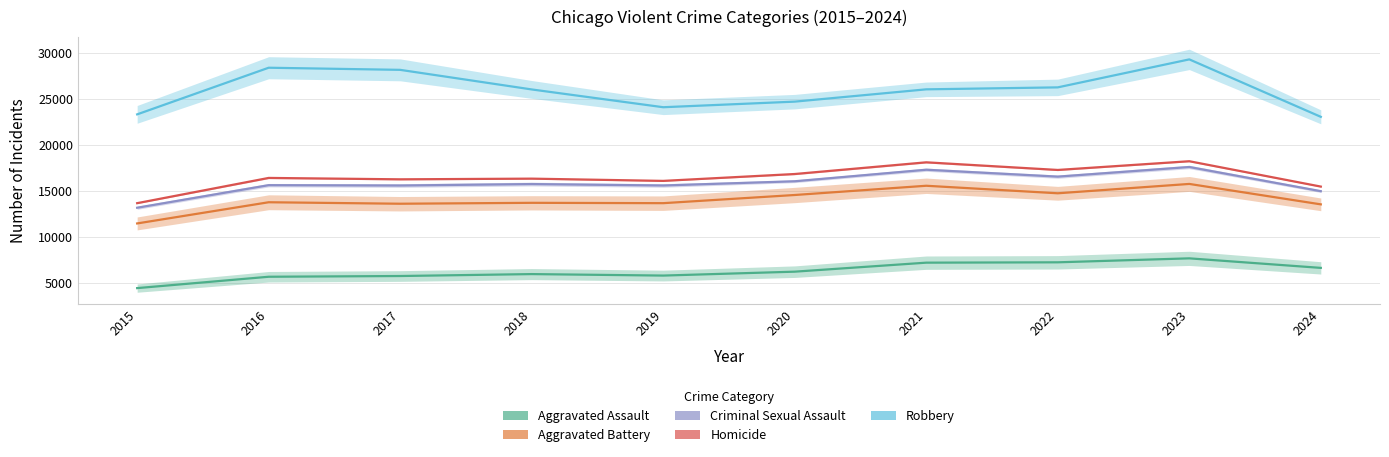

Which series has the largest range (max minus min)?

Robbery